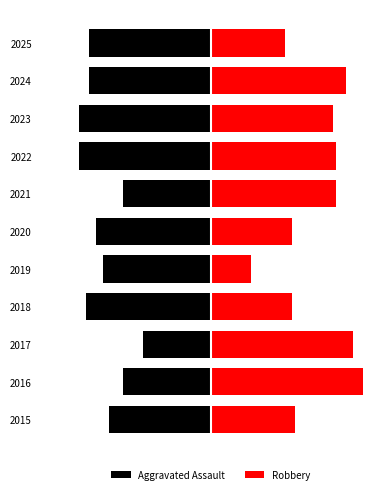

Which series has the largest total across all categories?

Robbery